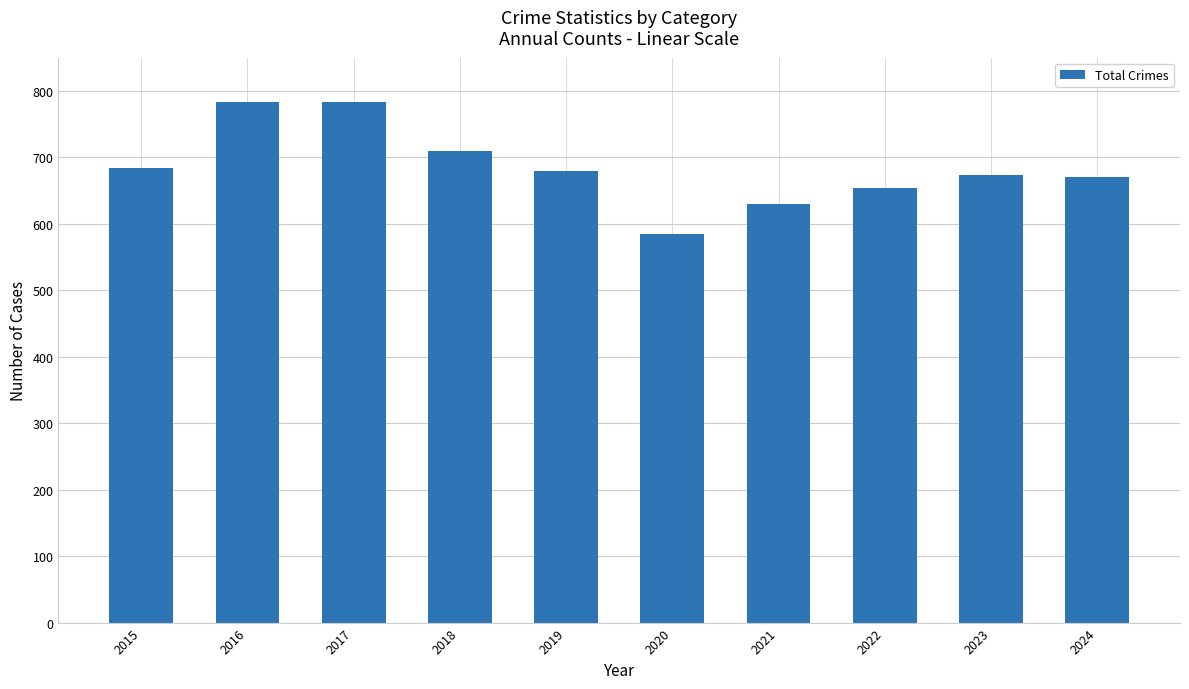

Between 2017 and 2015, which is larger?

2017